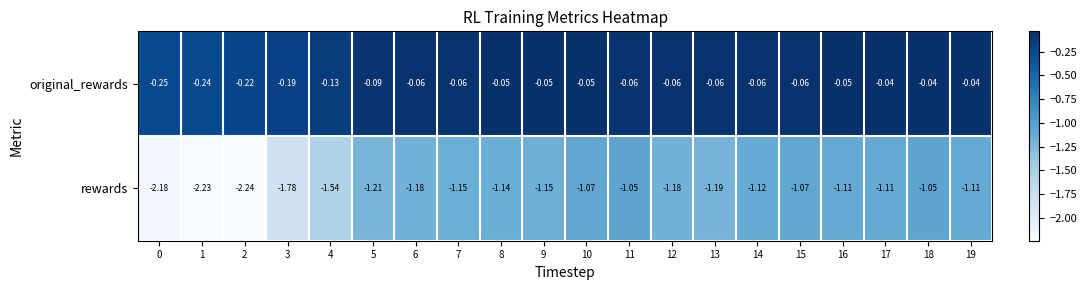

What is the difference between the highest and lowest values at 11?

1.0